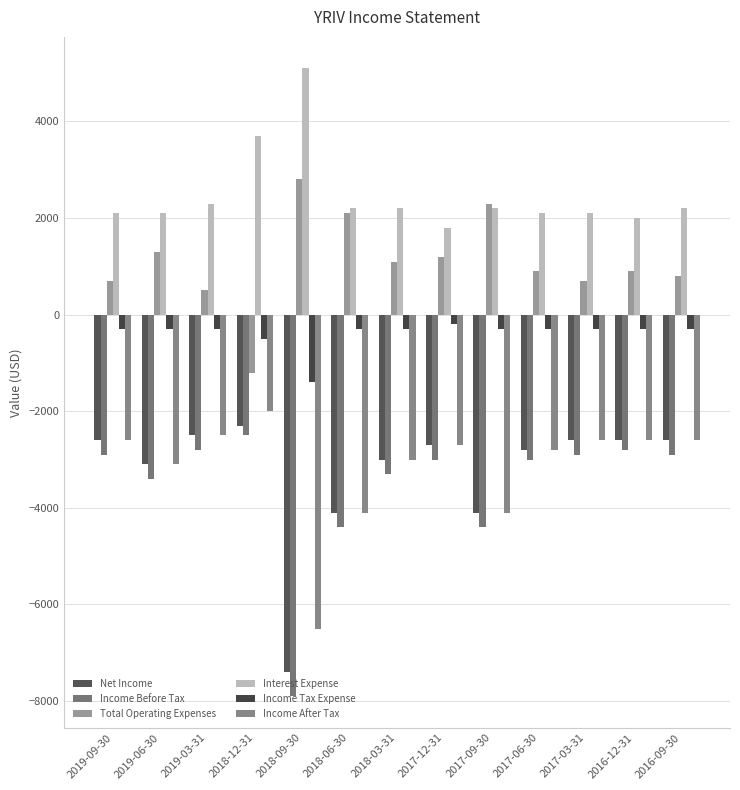

Reading left to right, what are all the values shown in this chart?

Net Income: -2600	-3100	-2500	-2300	-7400	-4100	-3000	-2700	-4100	-2800	-2600	-2600	-2600
Income Before Tax: -2900	-3400	-2800	-2500	-7900	-4400	-3300	-3000	-4400	-3000	-2900	-2800	-2900
Total Operating Expenses: 700	1300	500	-1200	2800	2100	1100	1200	2300	900	700	900	800
Interest Expense: 2100	2100	2300	3700	5100	2200	2200	1800	2200	2100	2100	2000	2200
Income Tax Expense: -300	-300	-300	-500	-1400	-300	-300	-200	-300	-300	-300	-300	-300
Income After Tax: -2600	-3100	-2500	-2000	-6500	-4100	-3000	-2700	-4100	-2800	-2600	-2600	-2600